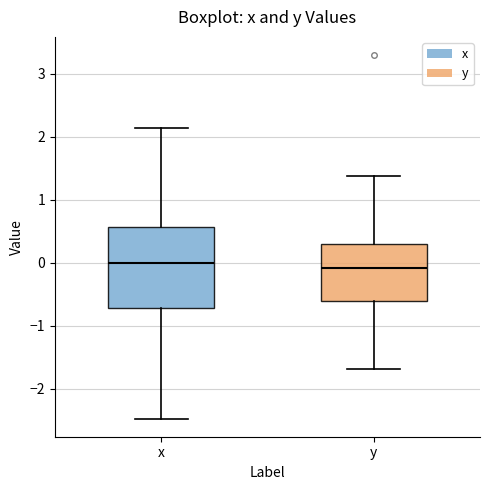

Where does the upper whisker of the box for x end on the y-axis? The values are not printed on the chart, so give them approximately, as read against the axis.

2.1